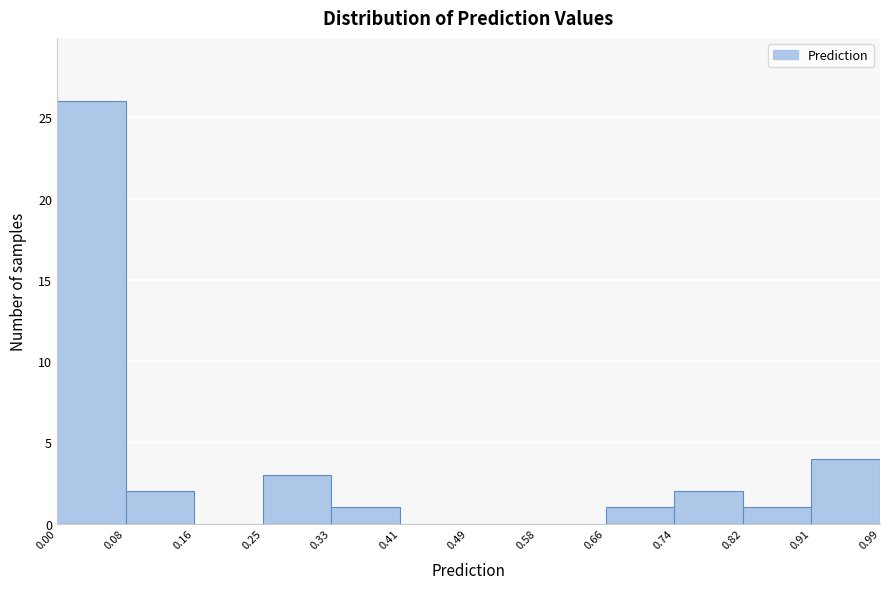

Over which range of the x-axis is the bar tallest?

0.00 to 0.08